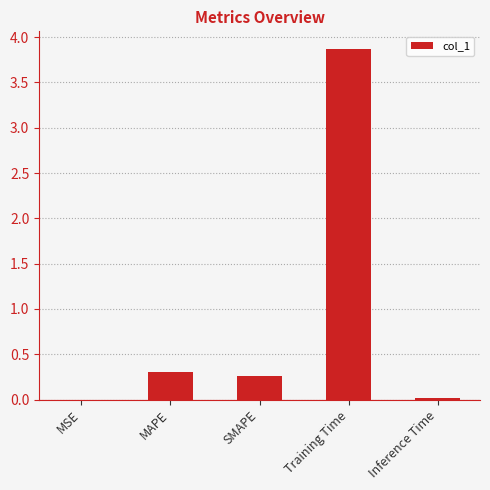

What is the sum of the values at Training Time and MAPE?

4.2